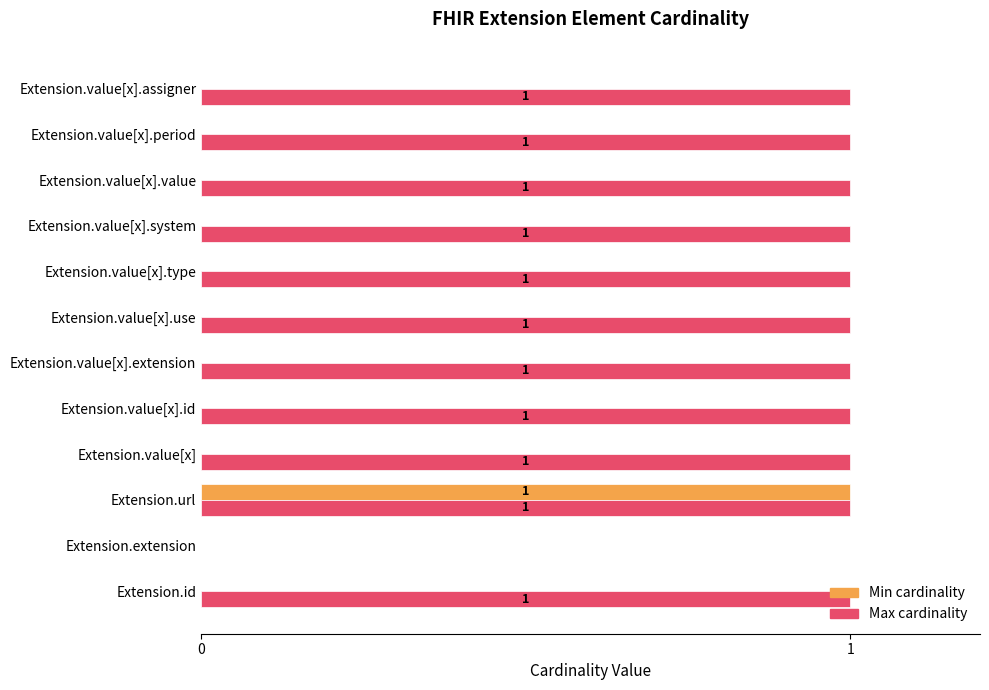

How many categories are shown in the chart?

12